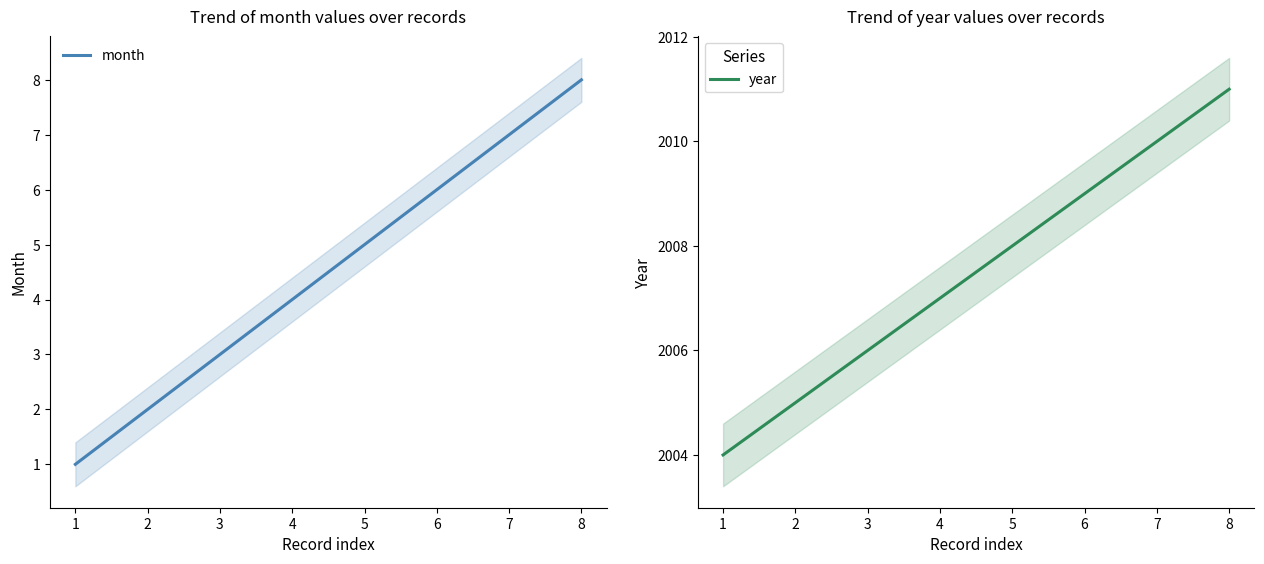

True or false: month has a value of 7 at 5.

False